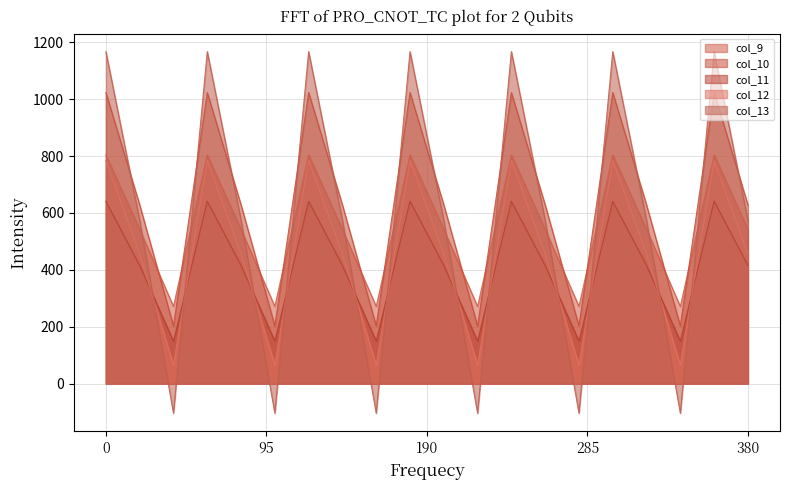

At 3.2, list the series in order from smallest to largest.

col_13, col_12, col_11, col_10, col_9